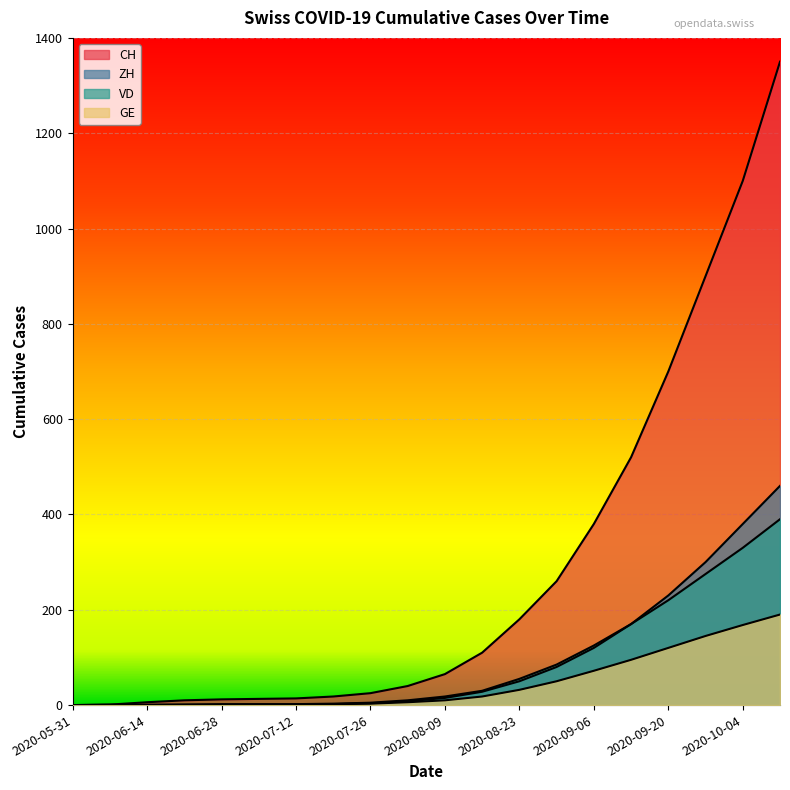

The value of GE at 2020-09-06 is 126. True or false?

False